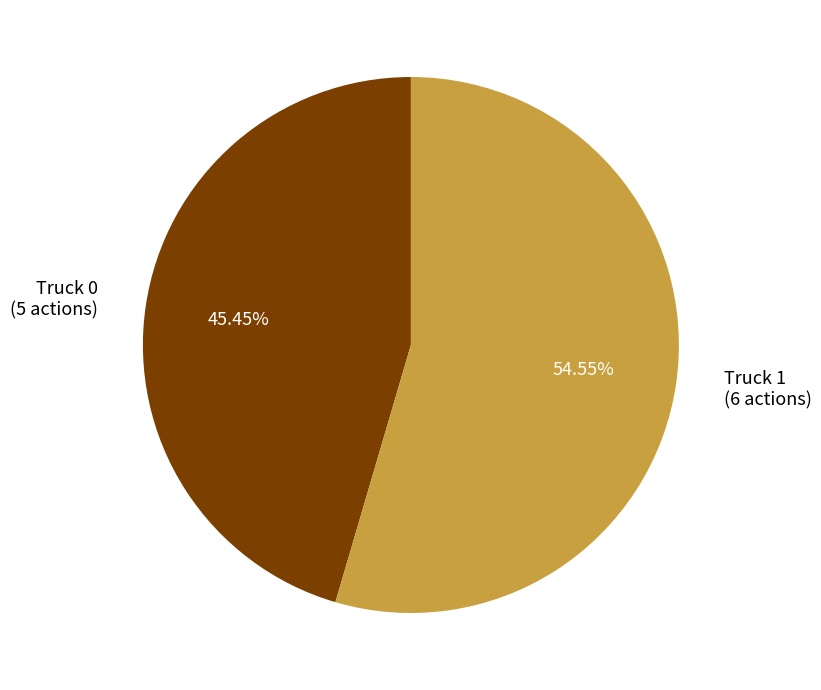

Rank the categories by value from highest to lowest.

Truck 1, Truck 0